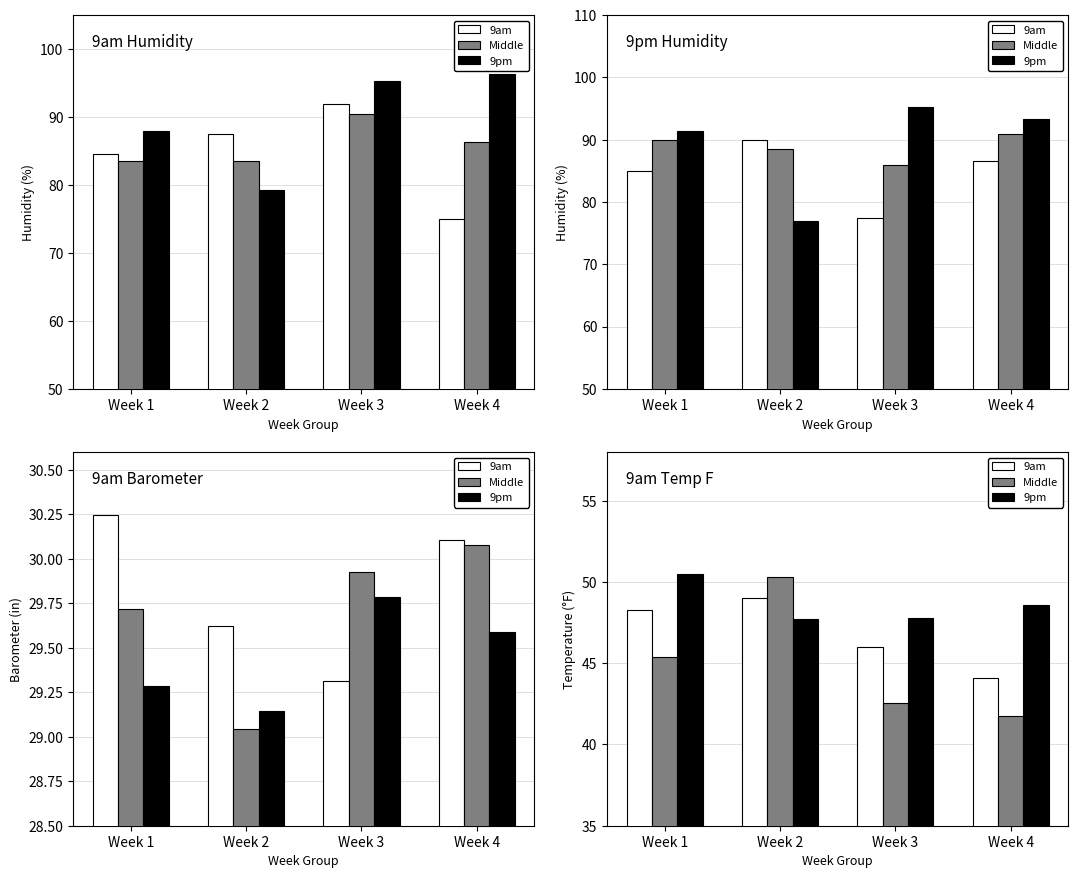

What is the value of the 9am bar at the 4th from the left?

44.1